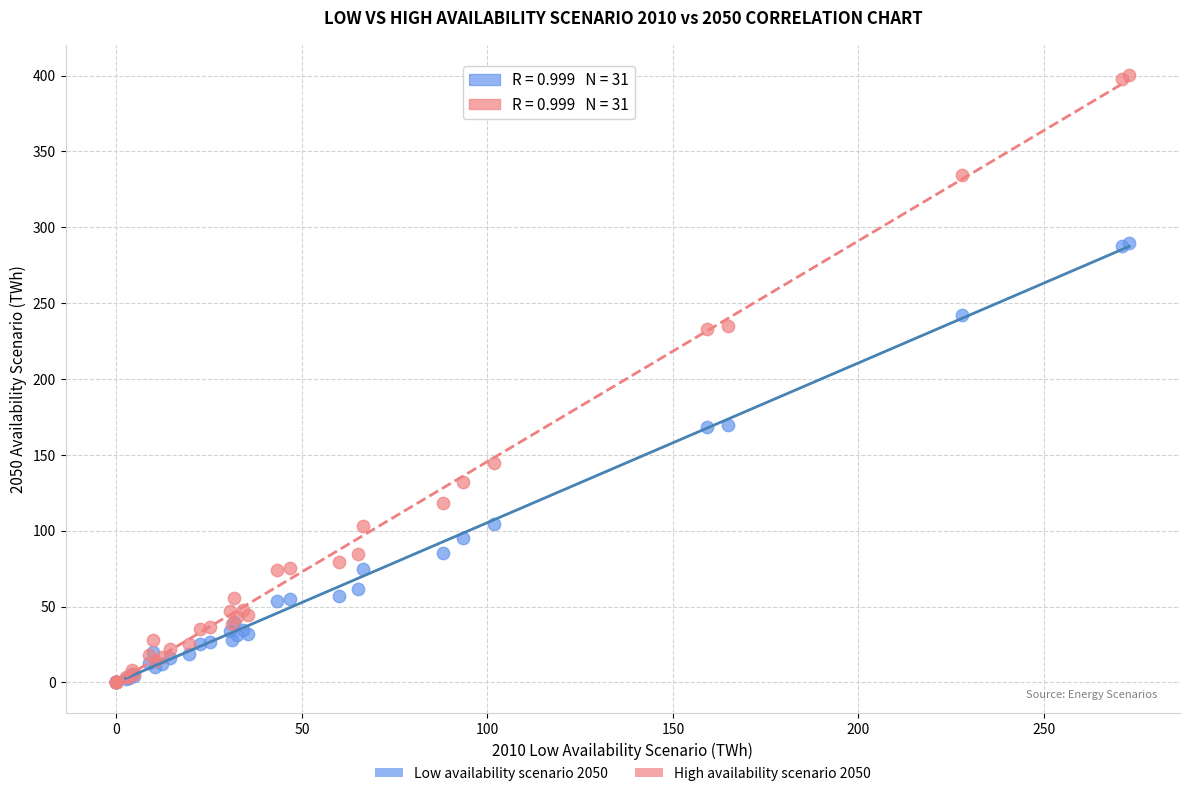

What are all the series names shown in the legend?

Low availability scenario 2050, High availability scenario 2050